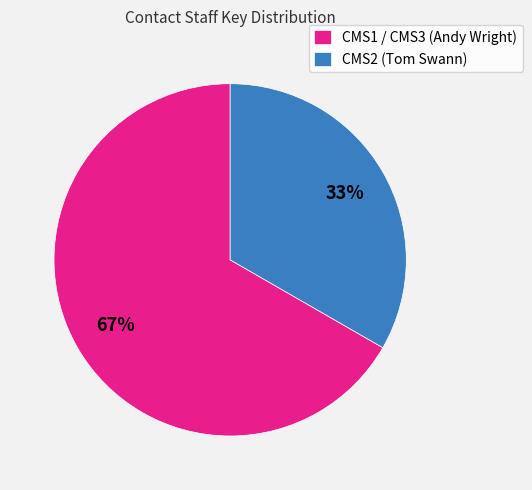

To the nearest percent, what is the average slice percentage?

50%